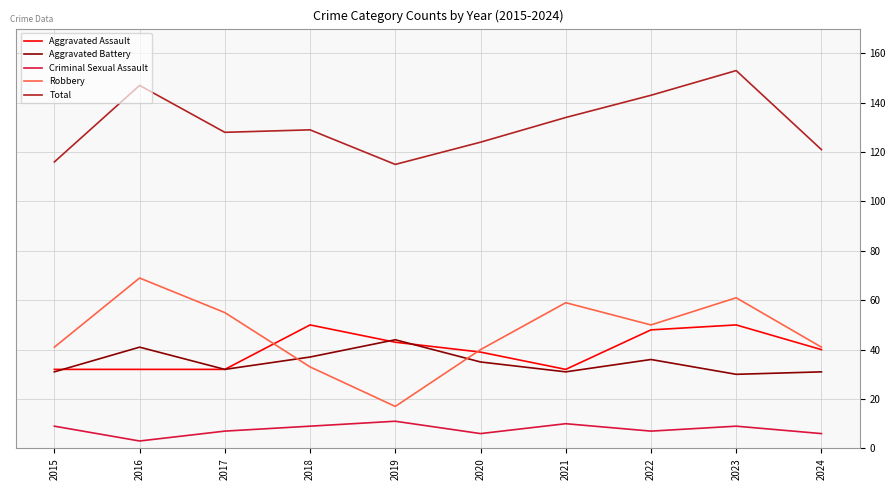

Reading right to left, transcribe all the data shown in this chart.

Aggravated Assault: 40	50	48	32	39	43	50	32	32	32
Aggravated Battery: 31	30	36	31	35	44	37	32	41	31
Criminal Sexual Assault: 6	9	7	10	6	11	9	7	3	9
Robbery: 41	61	50	59	40	17	33	55	69	41
Total: 121	153	143	134	124	115	129	128	147	116